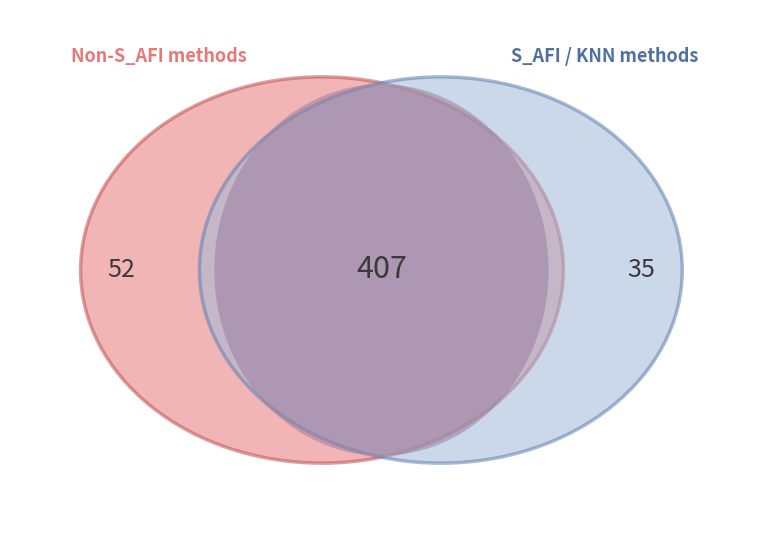

Is it true that R_FI is 1% of the pie?

False